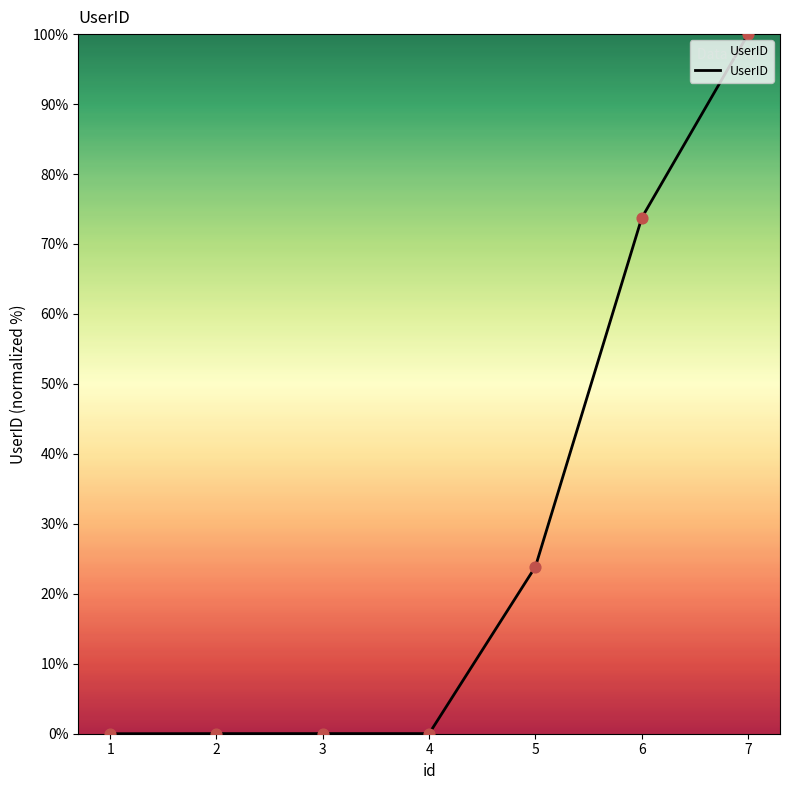

What is the change in value from 4 to 5?

+23.9